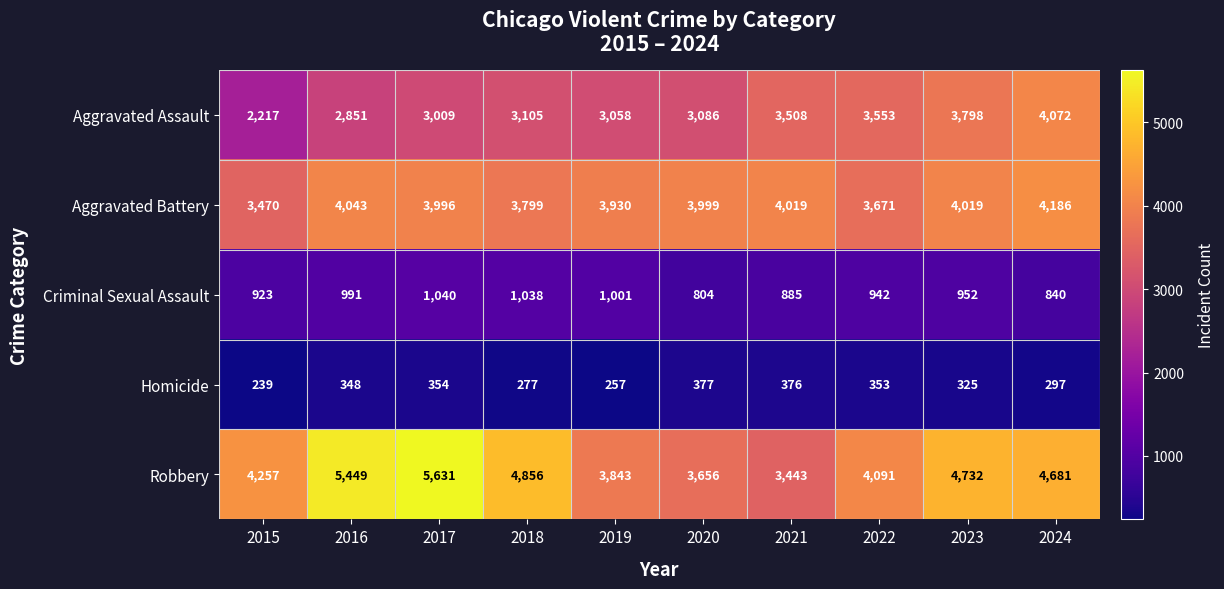

Which series has the largest total across all categories?

Robbery